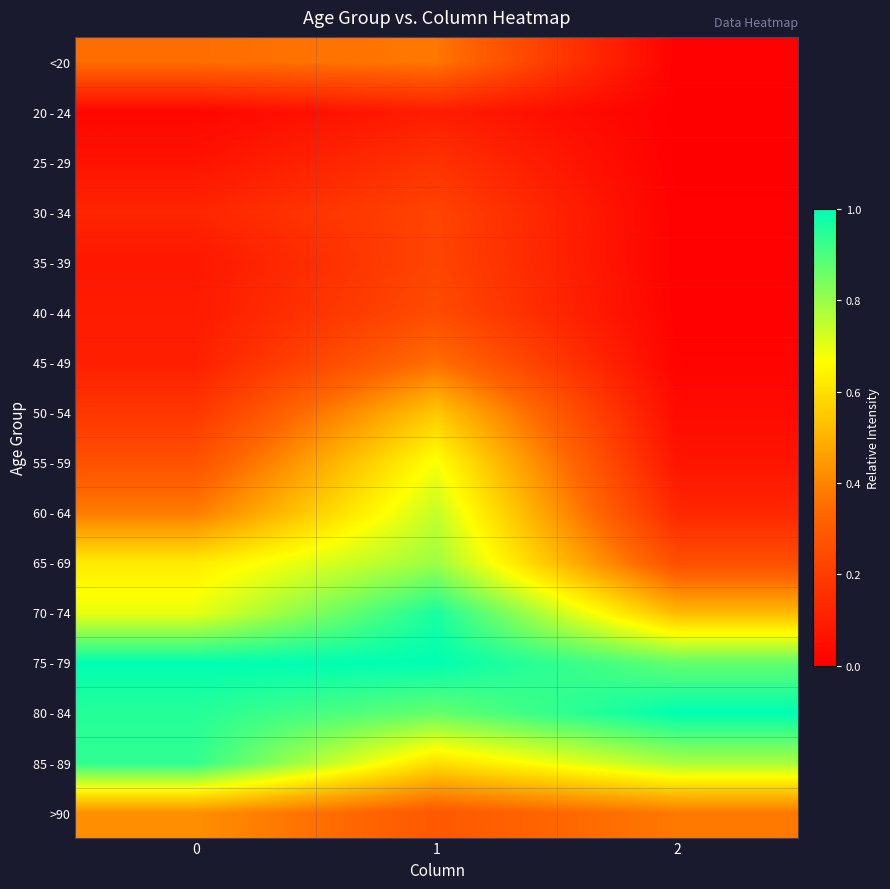

How many series are shown in this chart?

16